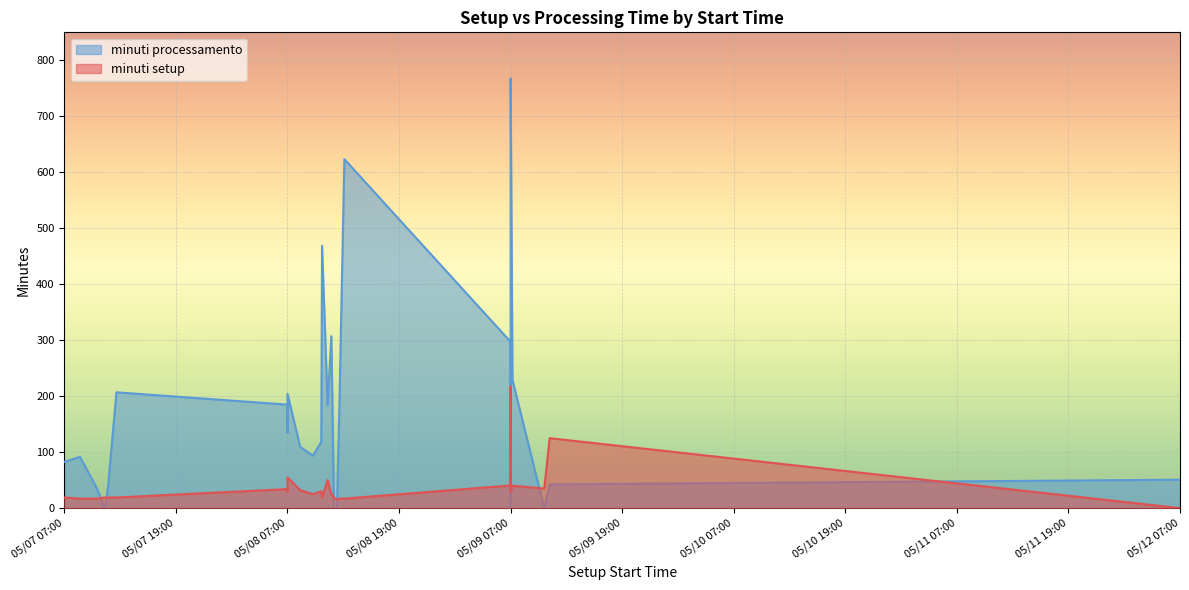

Where is minuti processamento nearest to the value 383?

2025-05-08 11:43